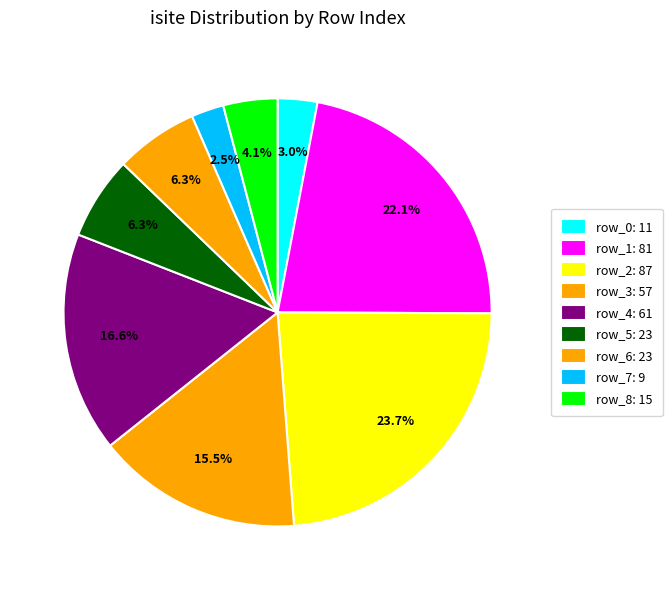

Combined, do row_1 and row_3 account for over 50%?

No